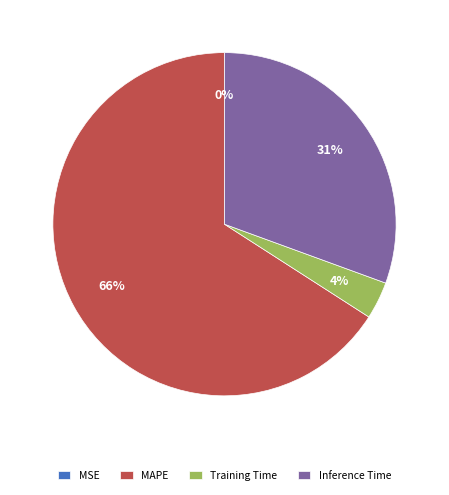

Which slice represents more than half of the pie?

MAPE